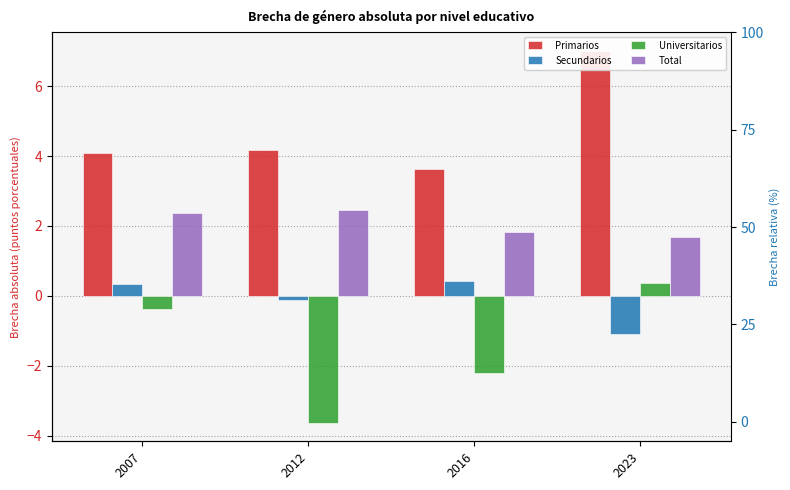

The value of Universitarios at 2007 is -0.4. True or false?

True